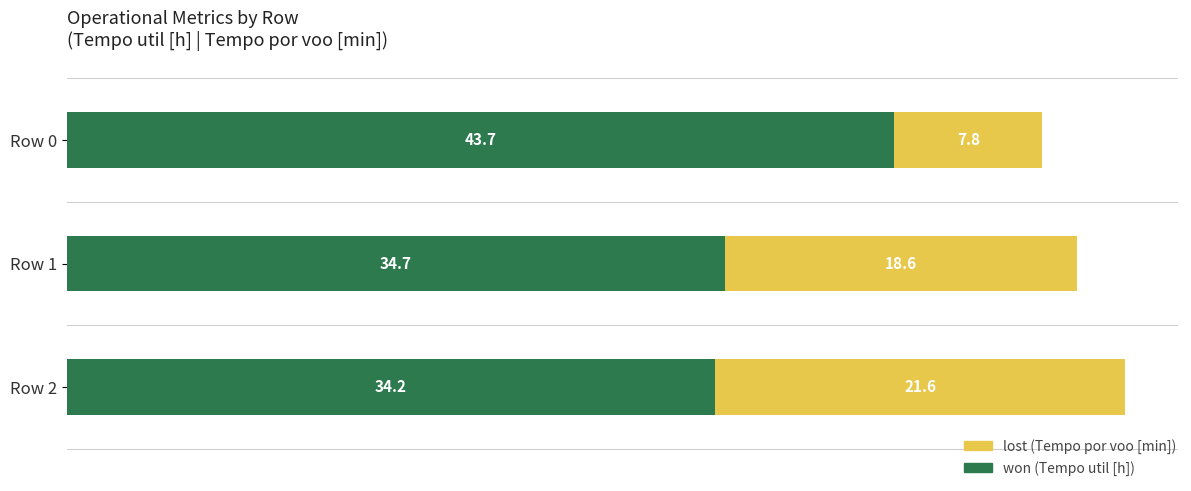

At which category is the sum across all series the highest?

Row 2